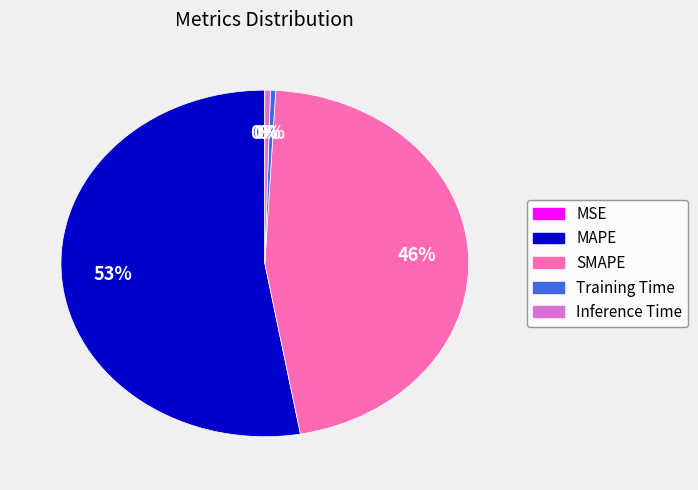

Does MAPE represent more than half of the total?

Yes